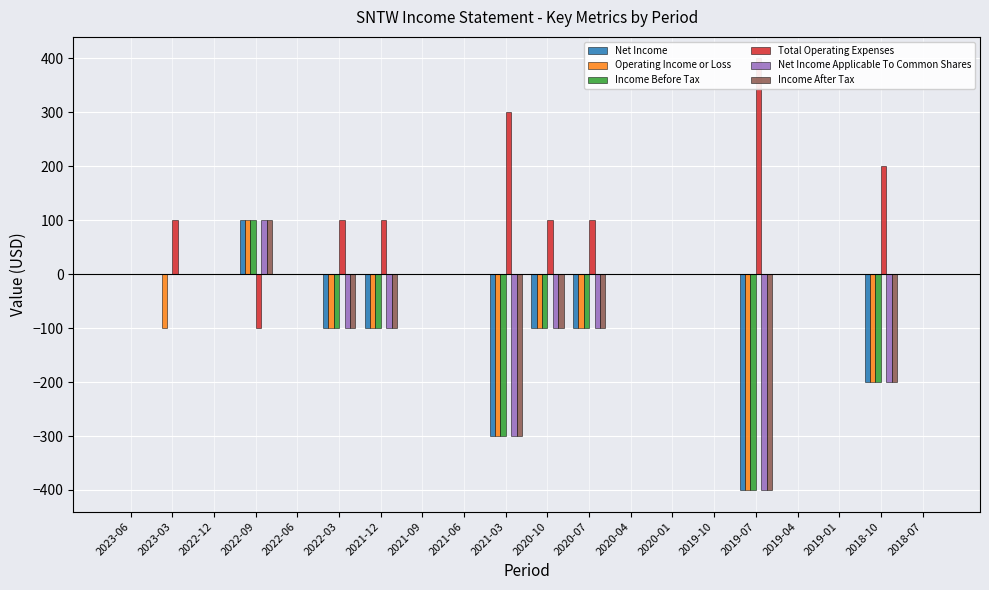

What is the difference between the Income After Tax values at 2021-06 and 2022-03?

100